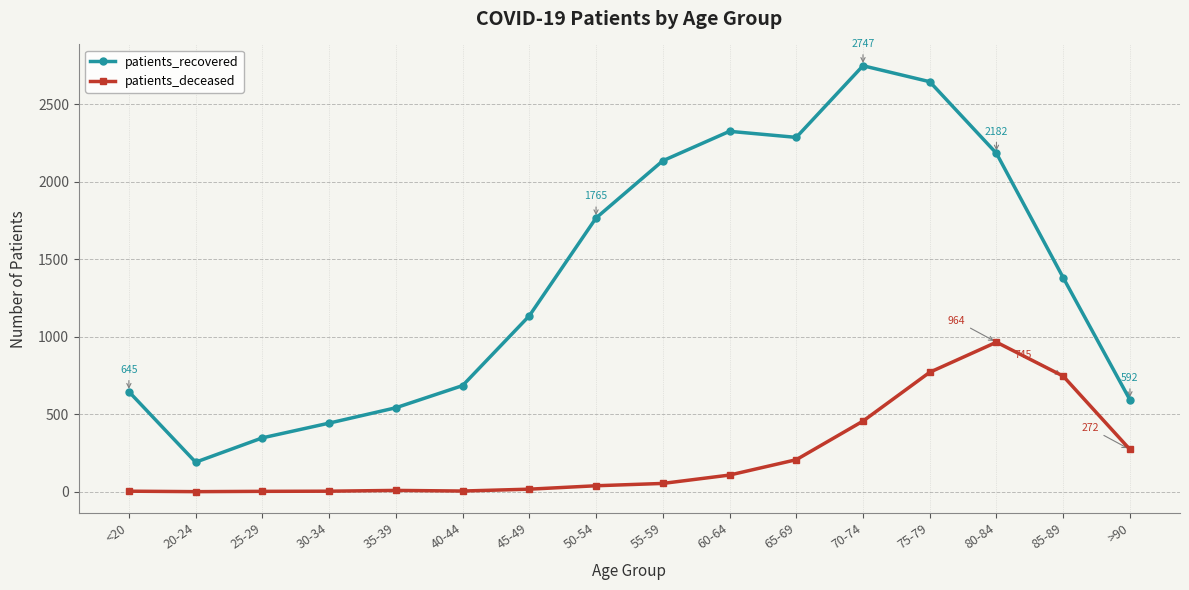

Does the chart display data point markers on the line(s)?

Yes